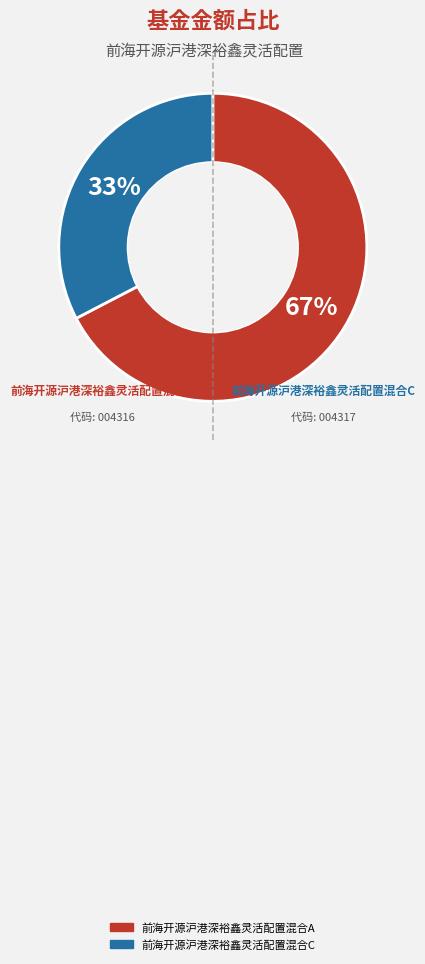

The 前海开源沪港深裕鑫灵活配置混合A slice represents 67% of the pie. True or false?

True